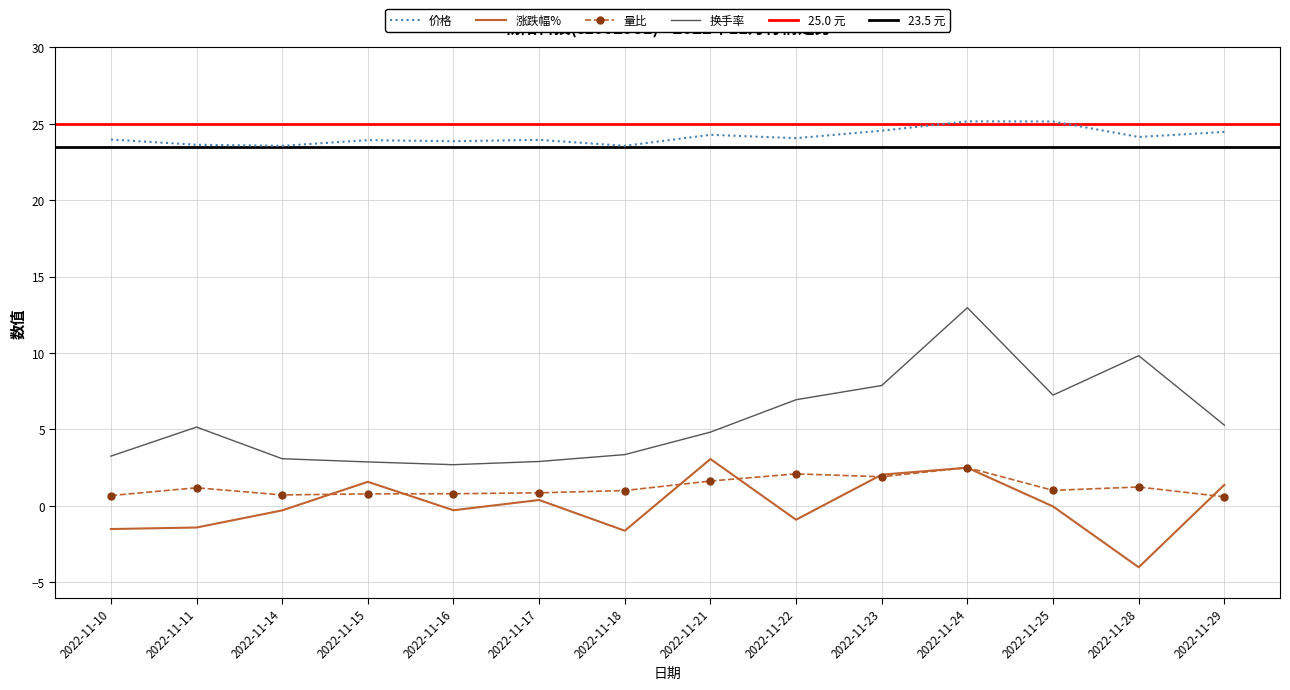

List the labels in order of 换手率 value, largest first.

2022-11-24, 2022-11-28, 2022-11-23, 2022-11-25, 2022-11-22, 2022-11-29, 2022-11-11, 2022-11-21, 2022-11-18, 2022-11-10, 2022-11-14, 2022-11-17, 2022-11-15, 2022-11-16